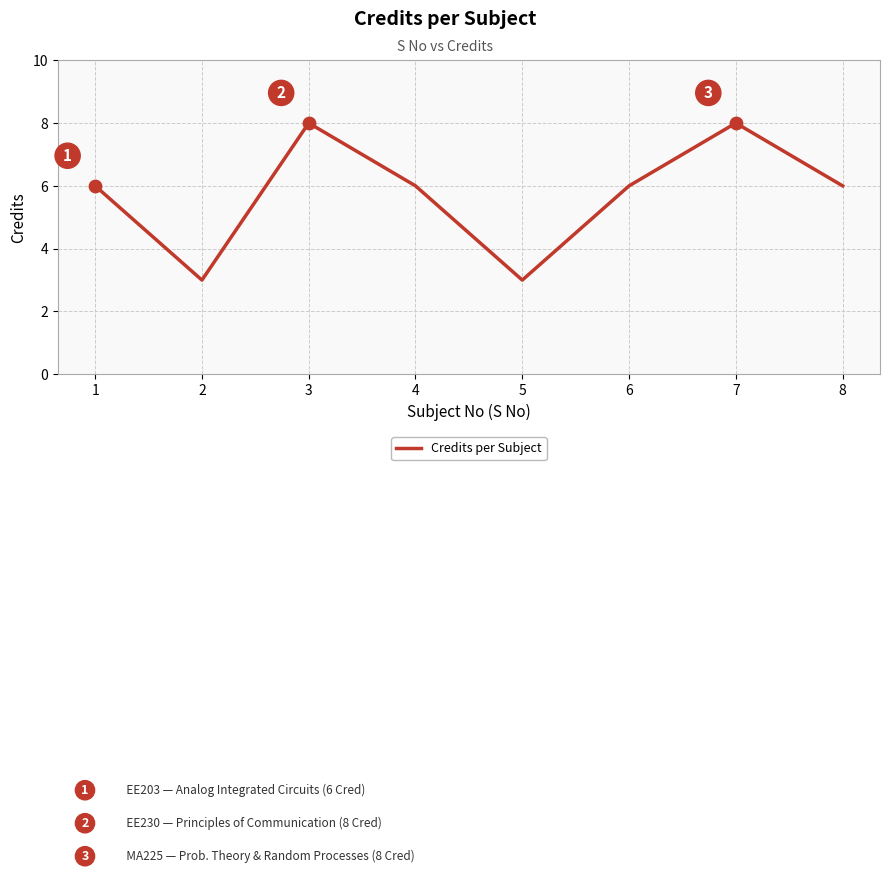

What is the change in value from 2 to 6?

+3